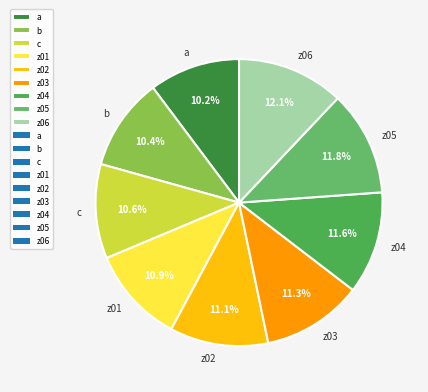

Does z01 account for over 50% of the chart?

No